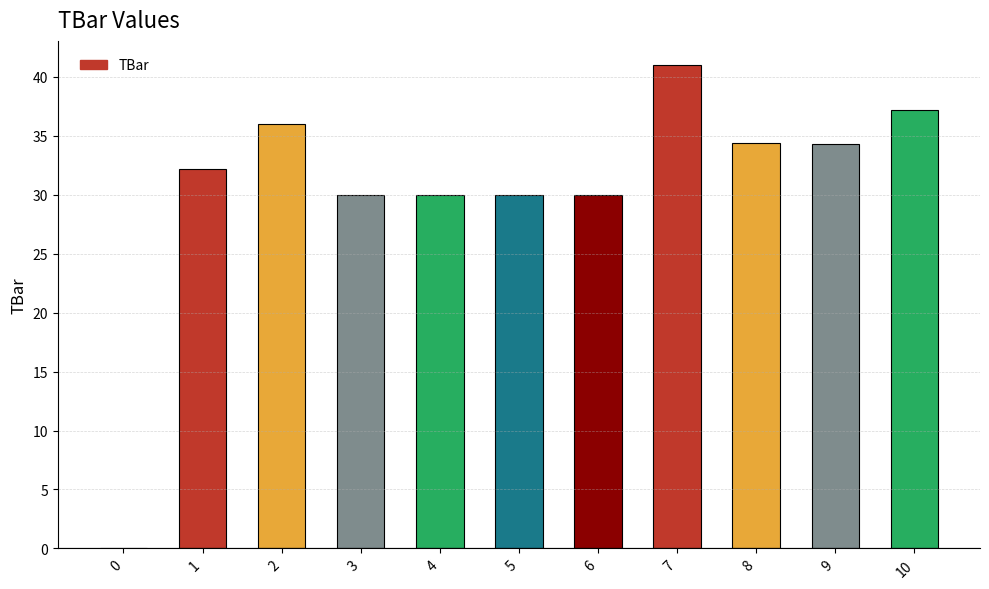

What is the difference between the values at 1 and 6?

2.2